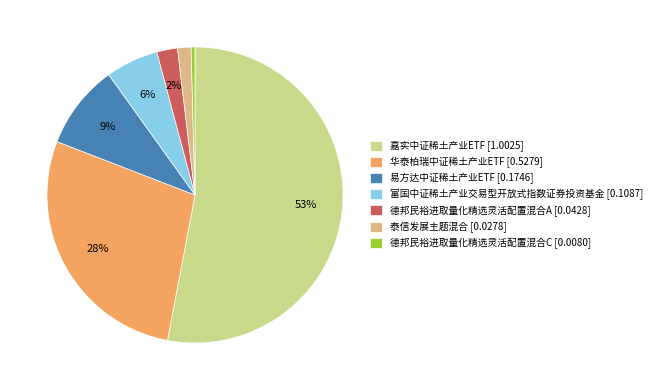

Does 华泰柏瑞中证稀土产业ETF account for over 50% of the chart?

No